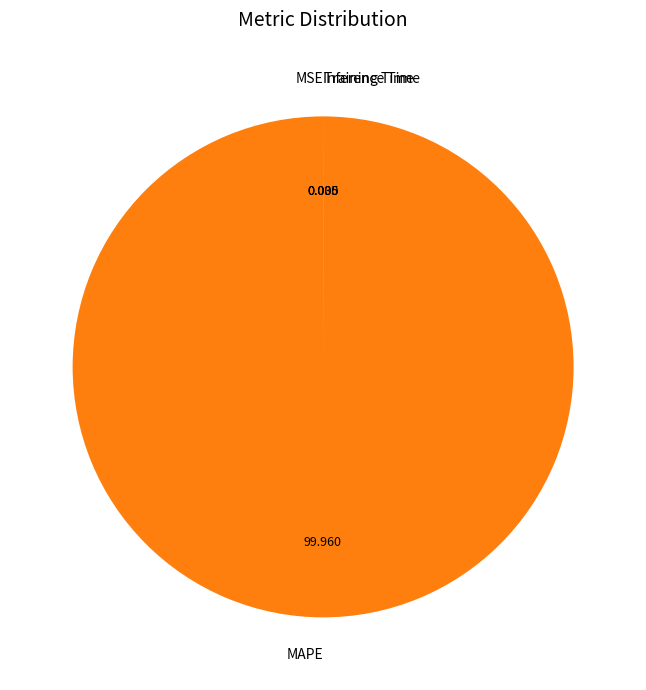

Which category has the biggest portion of the pie?

MAPE